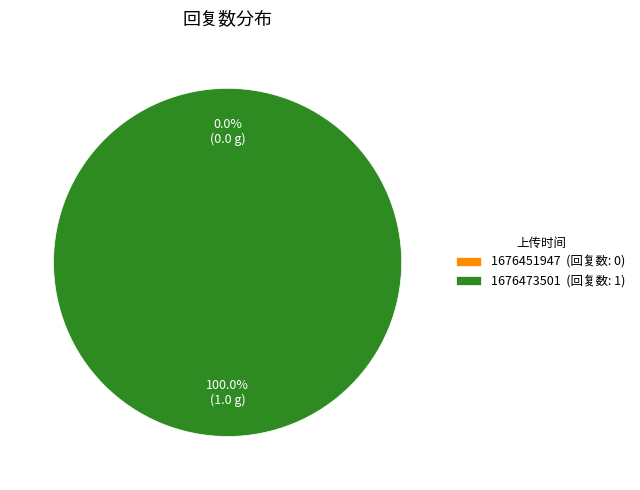

True or false: 1676473501 accounts for 86% of the total.

False